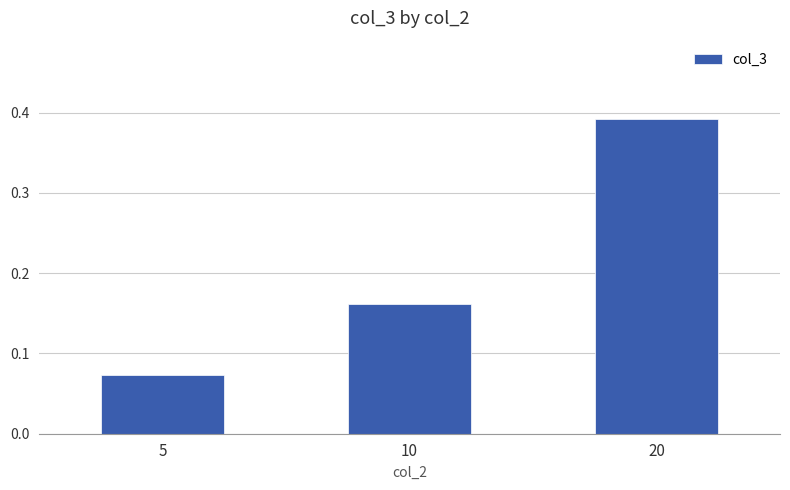

Which label corresponds to the smallest value in the chart?

5